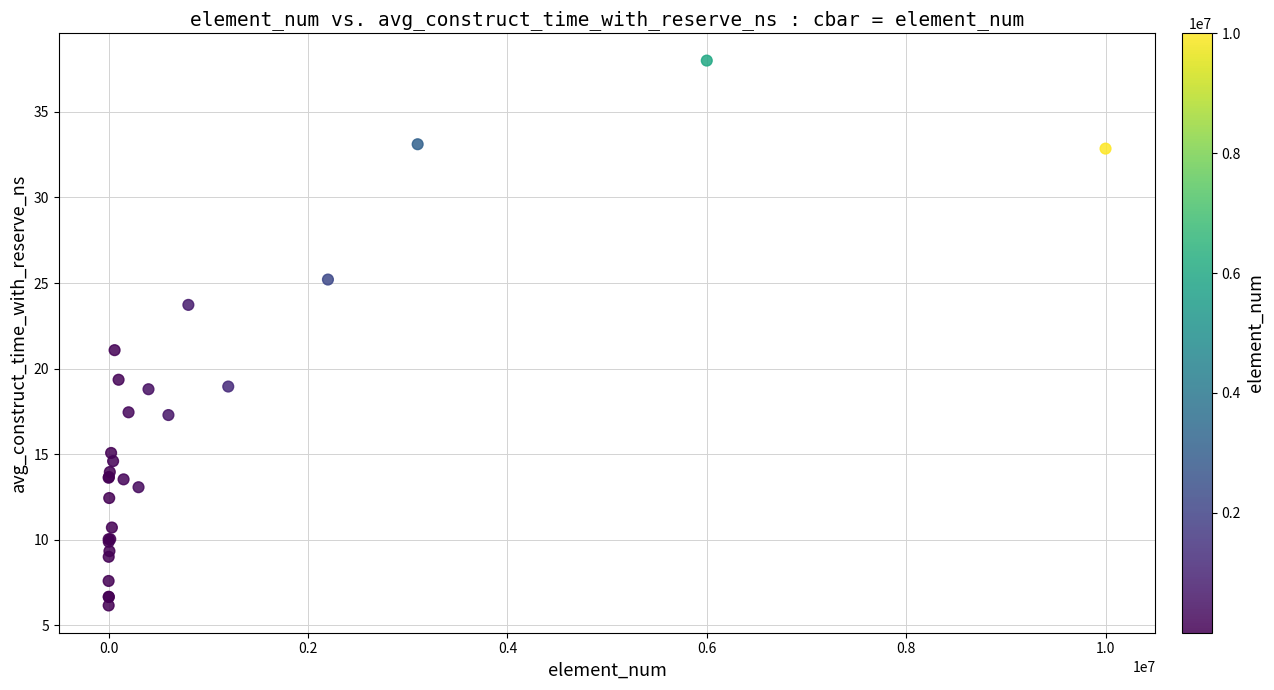

What Y value in the scatter plot is closest to 22?

21.1